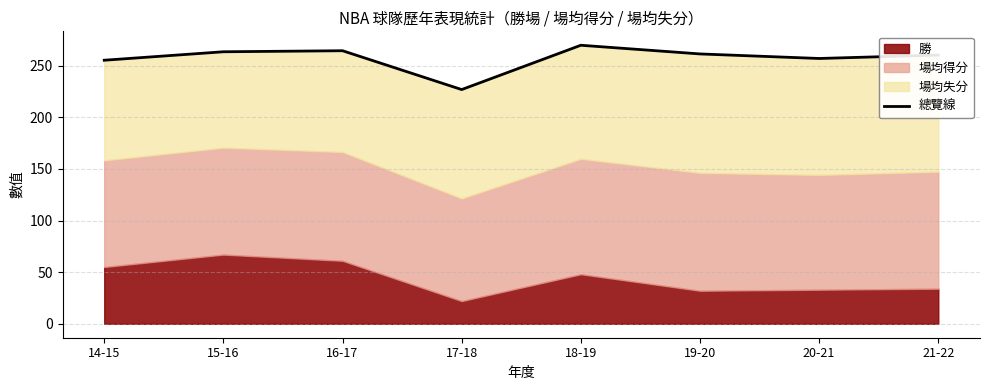

What is the label of the 4th point from the right?

18-19